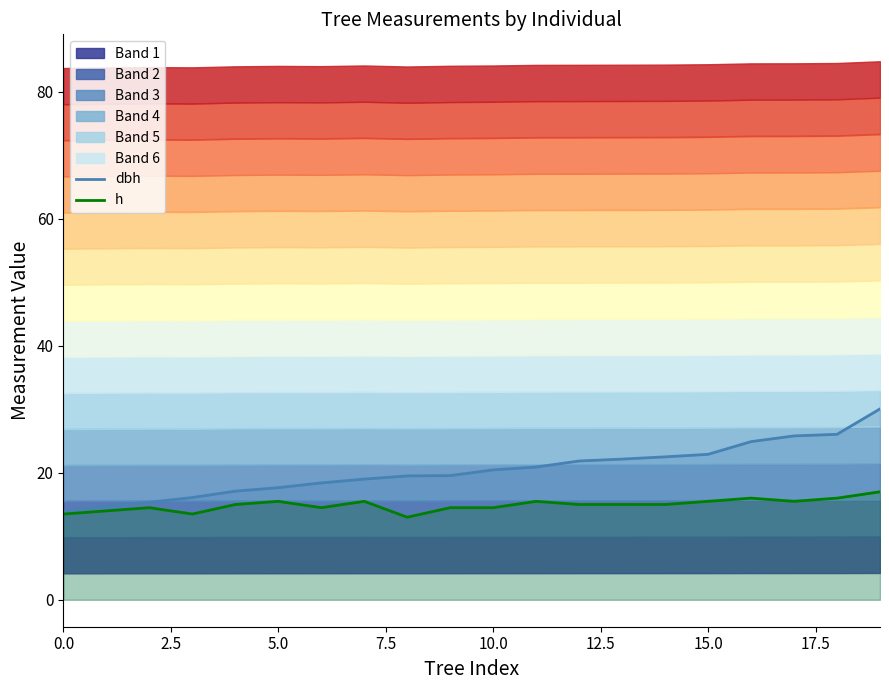

True or false: dbh and h cross at least once.

False